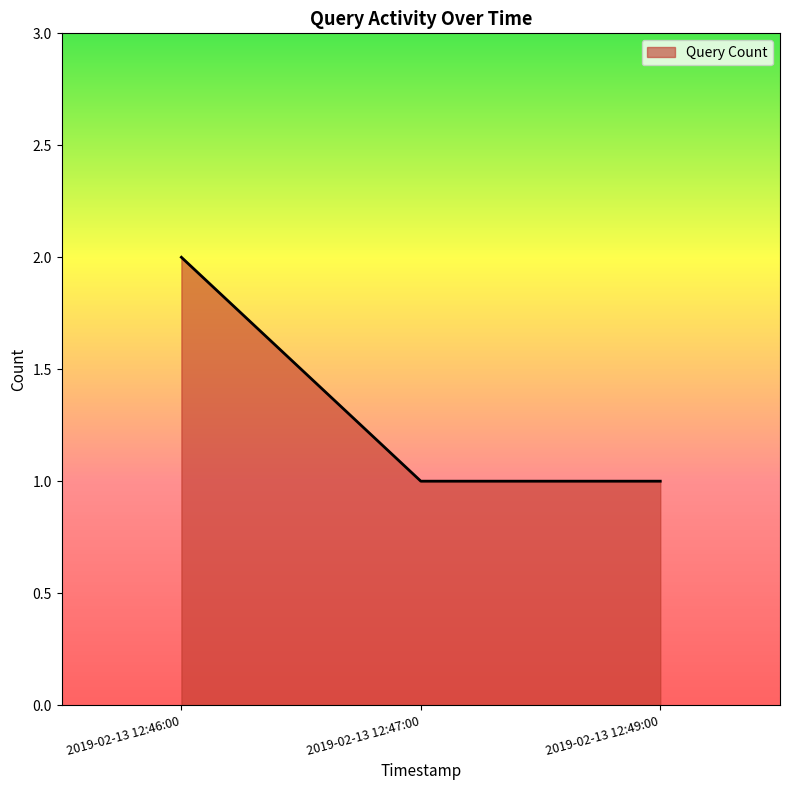

Is it true that the value at 2019-02-13 12:49:00 is 2?

False